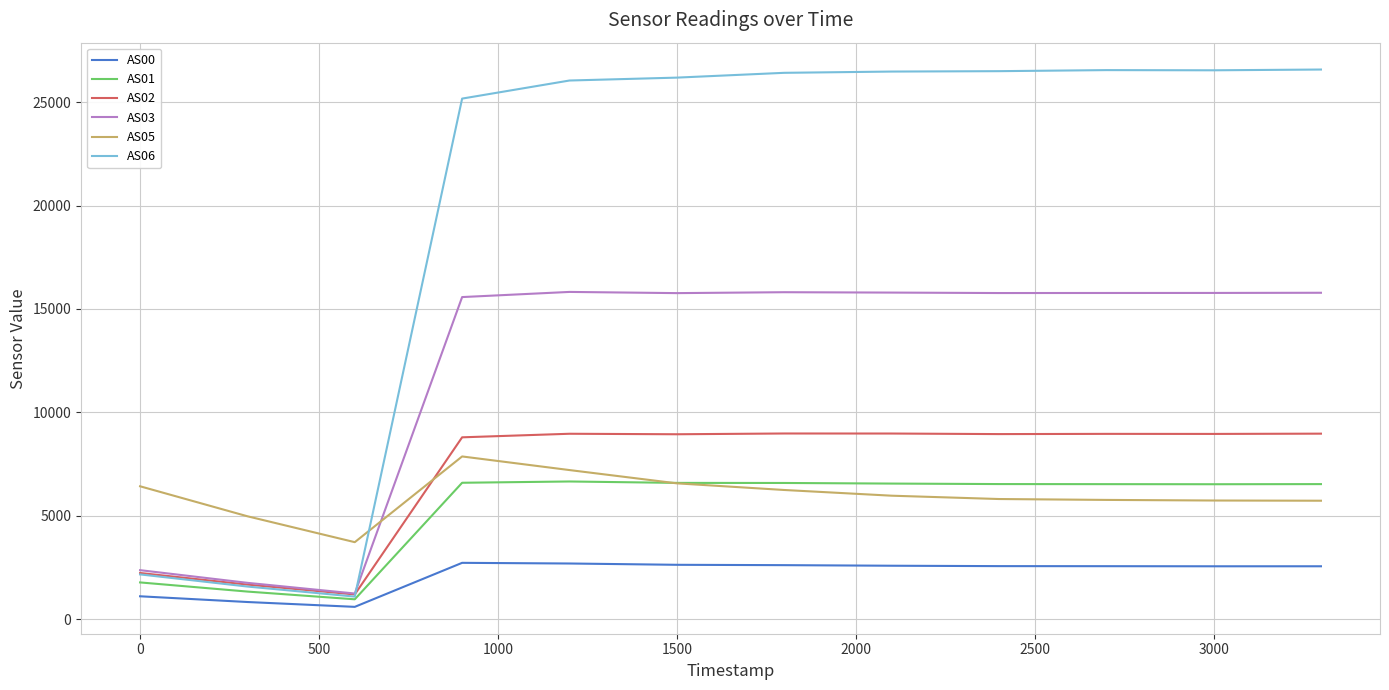

What is the maximum value shown in the chart?

26575